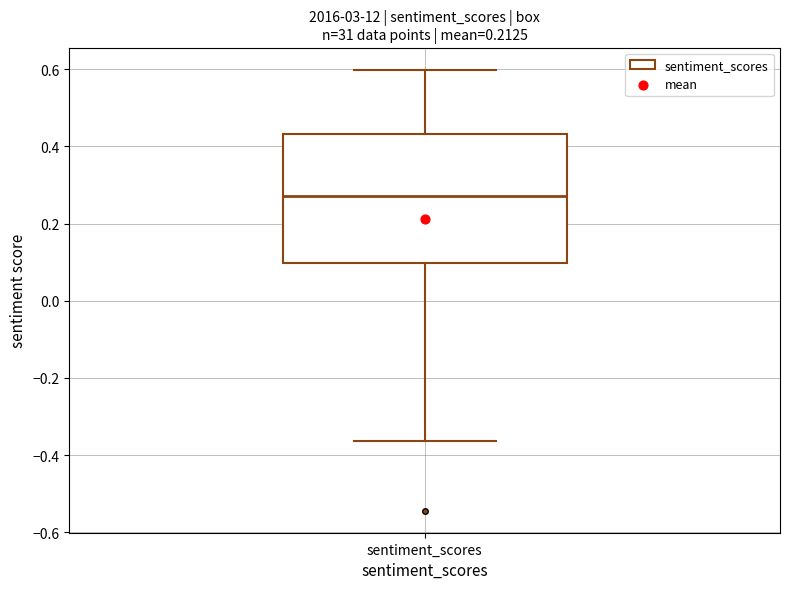

Read this box plot against the y-axis: the position of the median line, the range covered by the box, and the ends of both whiskers. The values are not printed on the chart, so give them approximately, as read against the axis.

median 0.28, box 0.10 to 0.44, whiskers -0.36 to 0.60